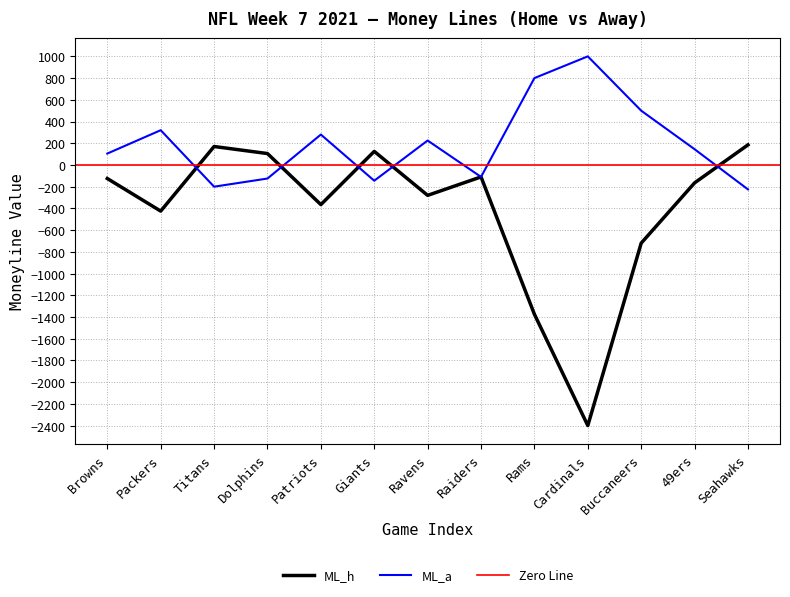

What value does the ML_h series have at Rams, to the nearest 10?

-1380